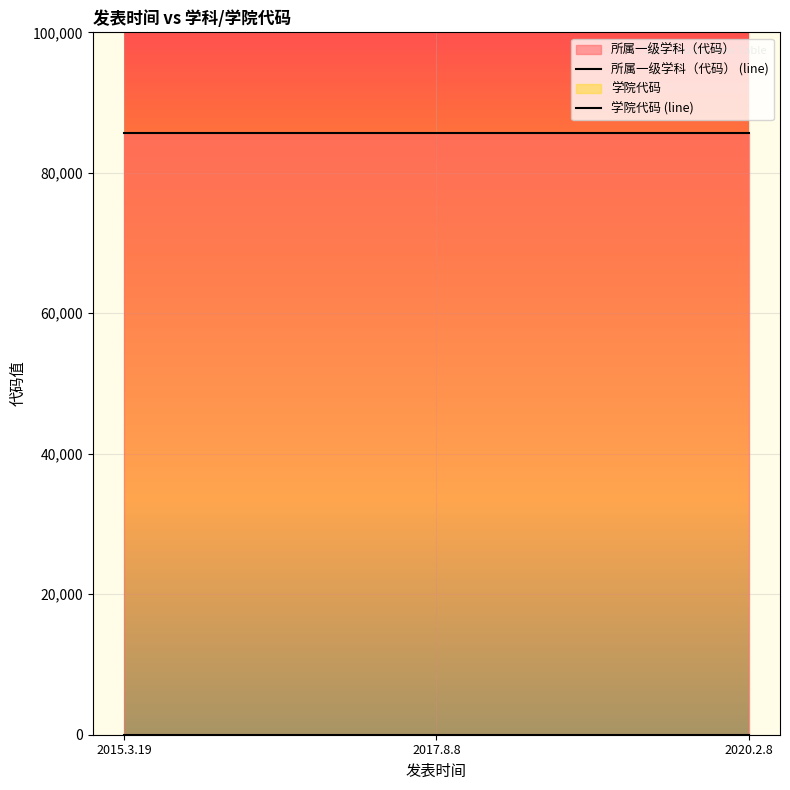

What position from the left is 2015.3.19?

1